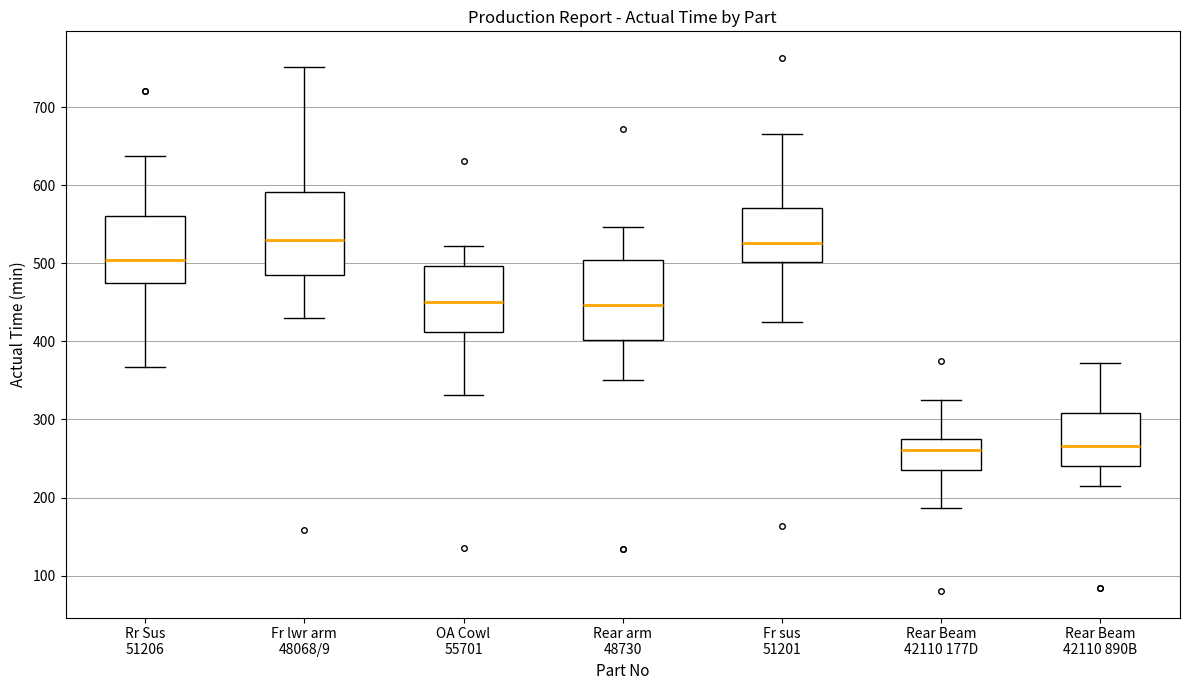

Reading left to right, read every box against the y-axis: the position of its median line, the range the box covers, and the ends of its whiskers. The values are not printed on the chart, so give them approximately, as read against the axis.

Rr Sus 51206: median 500, box 480 to 560, whiskers 370 to 640
Fr lwr arm 48068/9: median 530, box 480 to 590, whiskers 430 to 750
OA Cowl 55701: median 450, box 410 to 500, whiskers 330 to 520
Rear arm 48730: median 450, box 400 to 500, whiskers 350 to 550
Fr sus 51201: median 530, box 500 to 570, whiskers 430 to 670
Rear Beam 42110 177D: median 260, box 240 to 270, whiskers 190 to 320
Rear Beam 42110 890B: median 270, box 240 to 310, whiskers 210 to 370